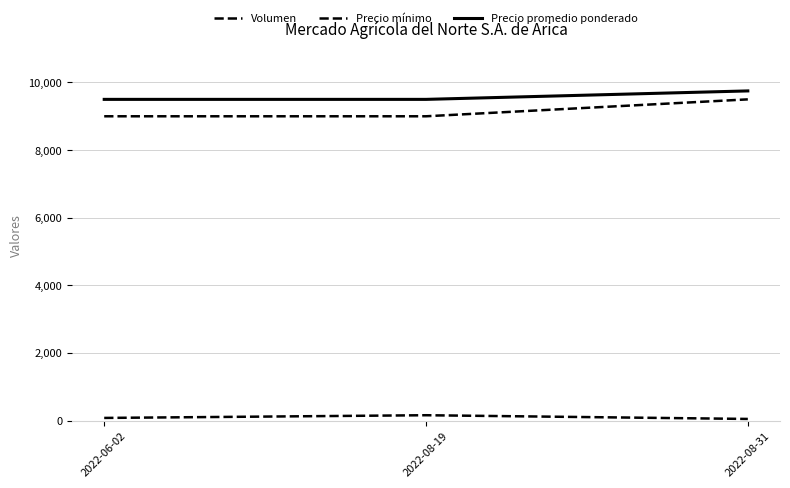

Count the Volumen values in the range 50 to 160.

3